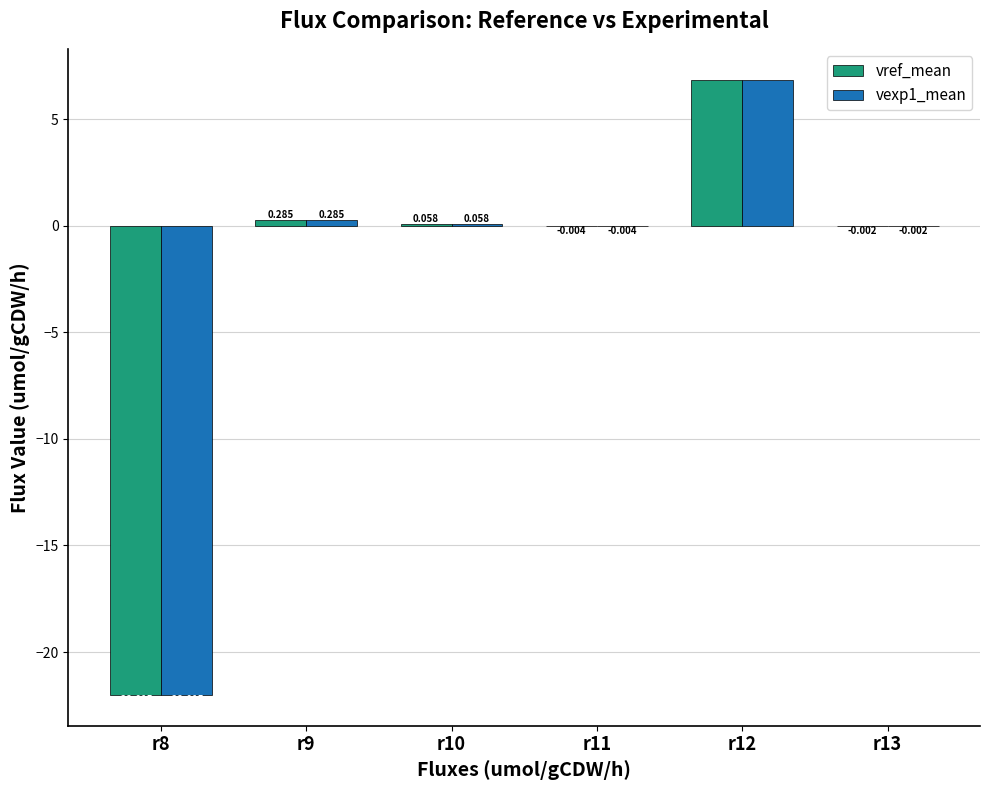

Rank the categories by vexp1_mean value from highest to lowest.

r12, r9, r10, r13, r11, r8